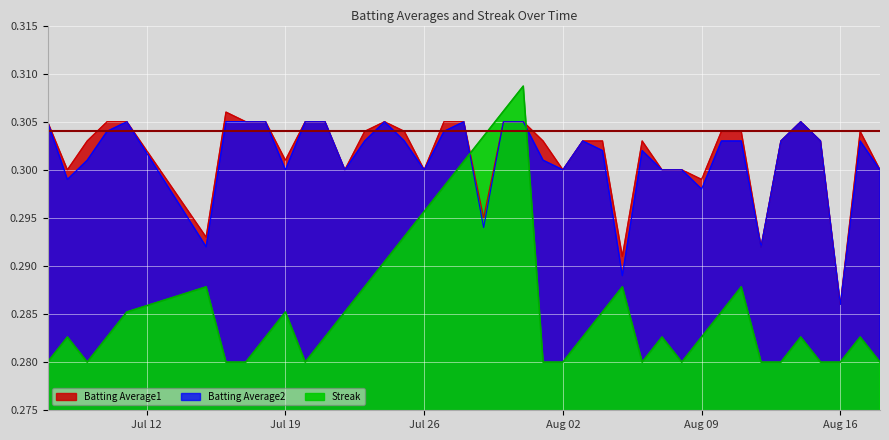

What is the minimum value for Batting Average2?

0.3